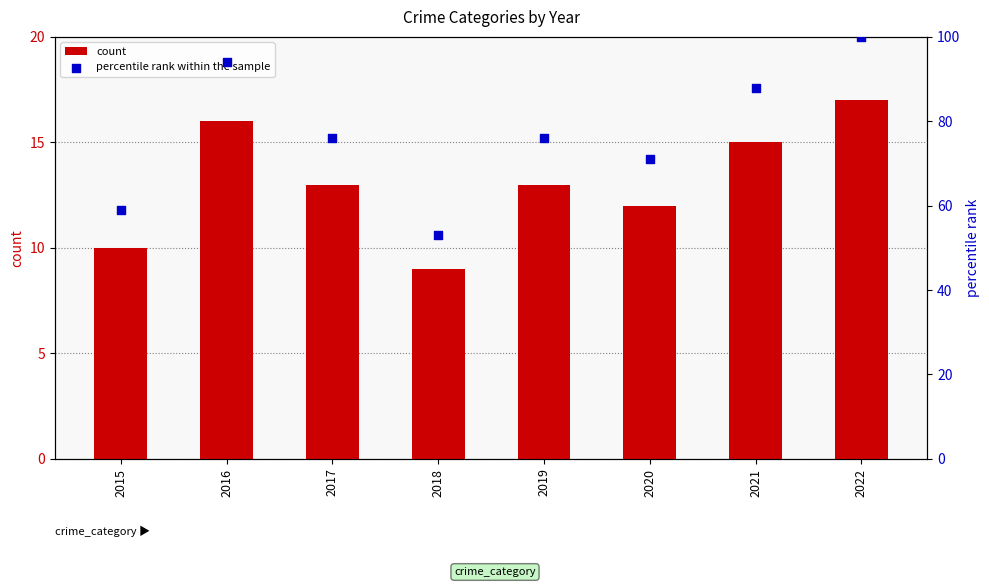

Which series reaches the maximum Y coordinate?

percentile rank within the sample